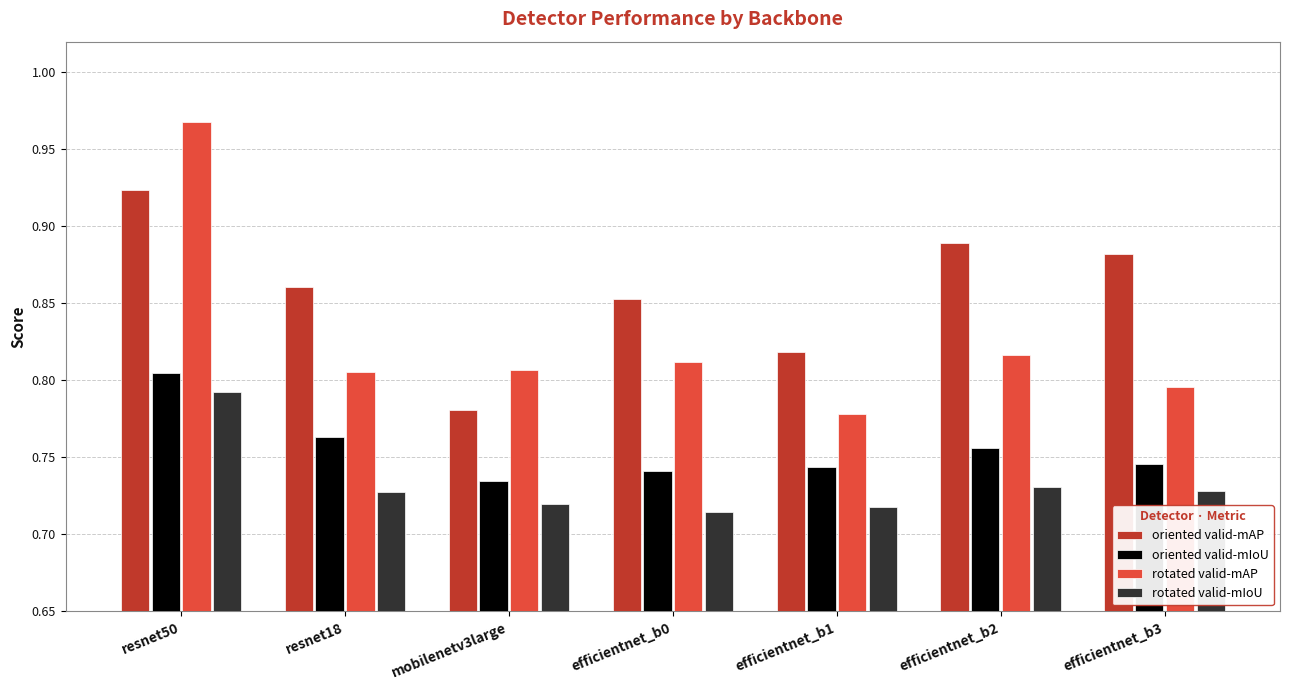

Does the chart contain stacked bars?

No